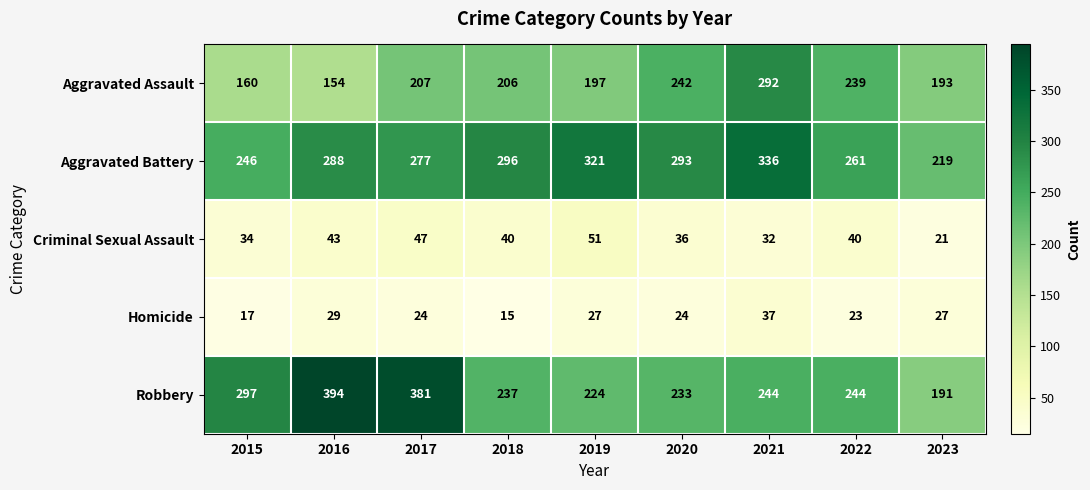

What is the spread (max minus min) of values at 2023?

198